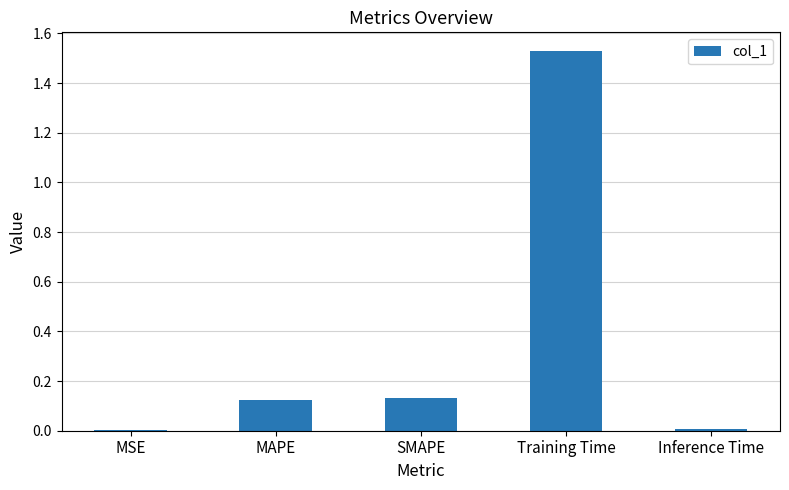

What is the average value?

0.4